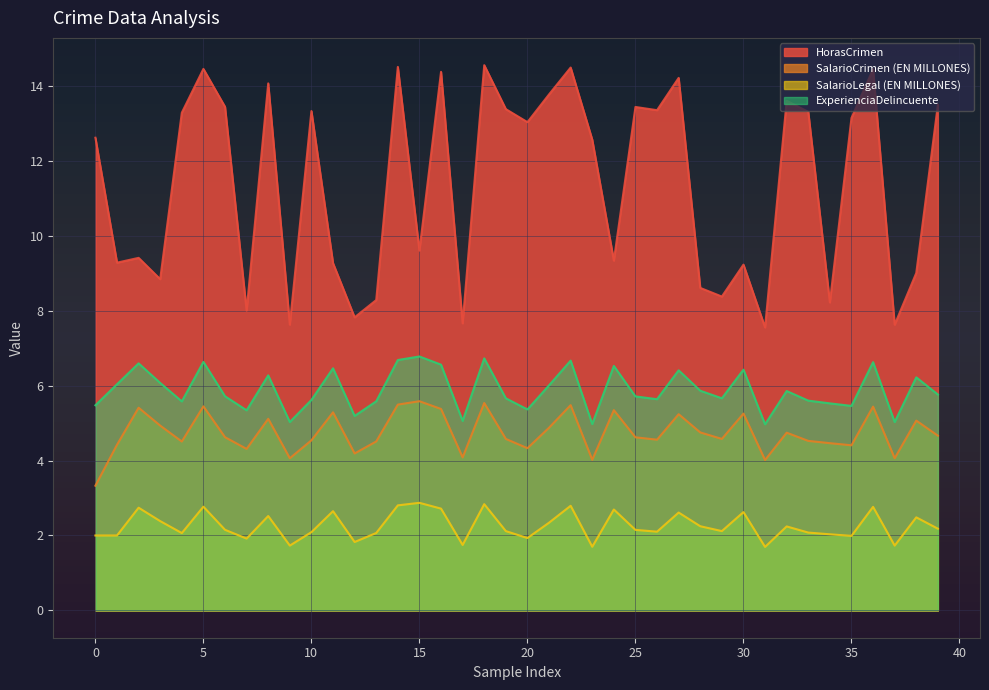

How many lines are shown in the chart?

4